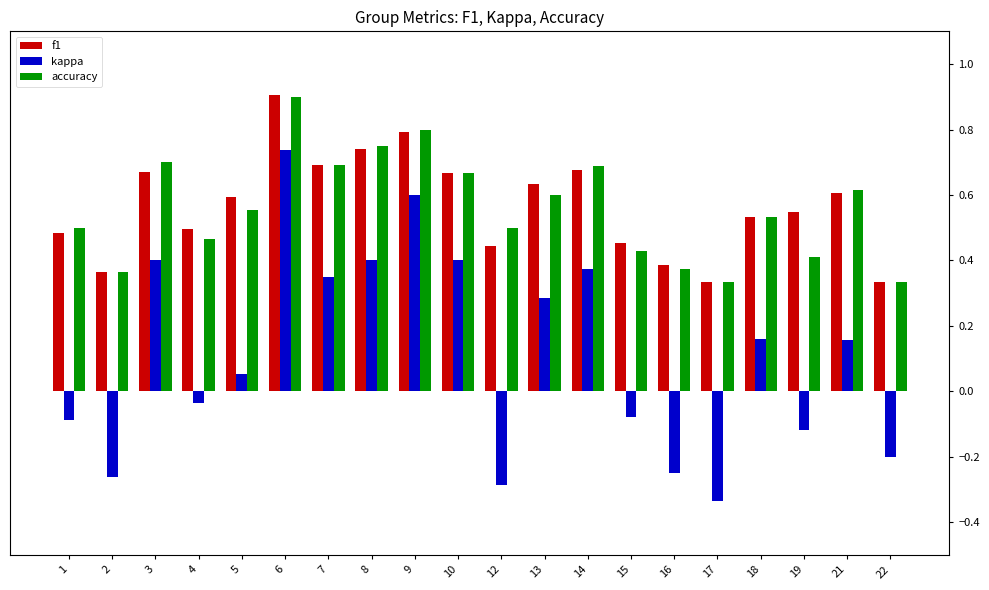

True or false: accuracy has a value of 1.1 at 14.

False